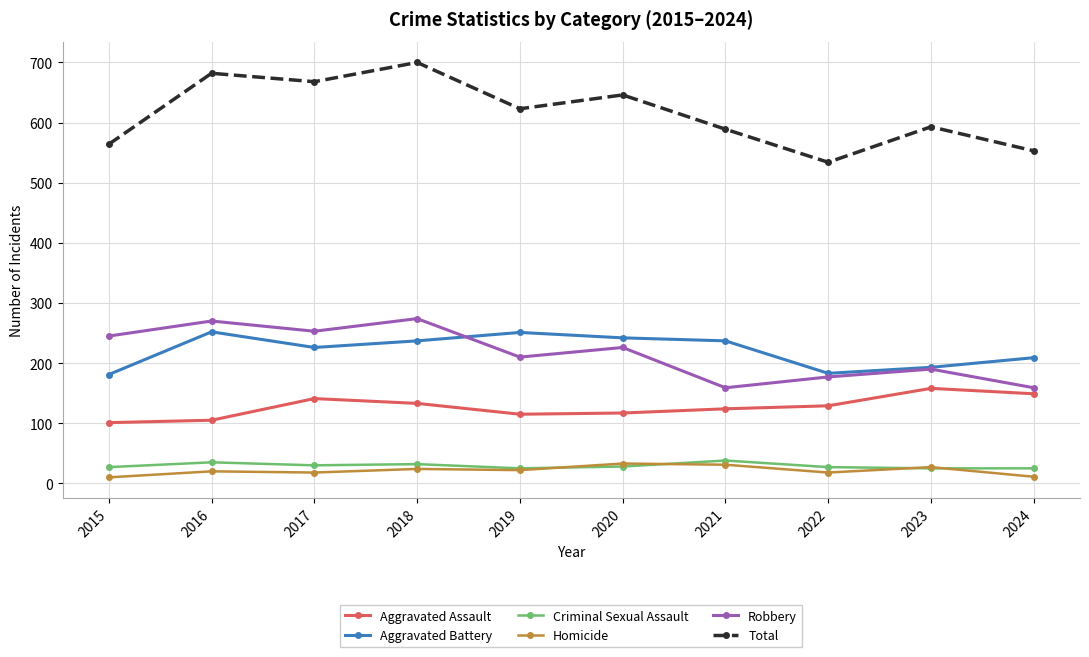

True or false: Homicide and Total intersect in this chart.

False